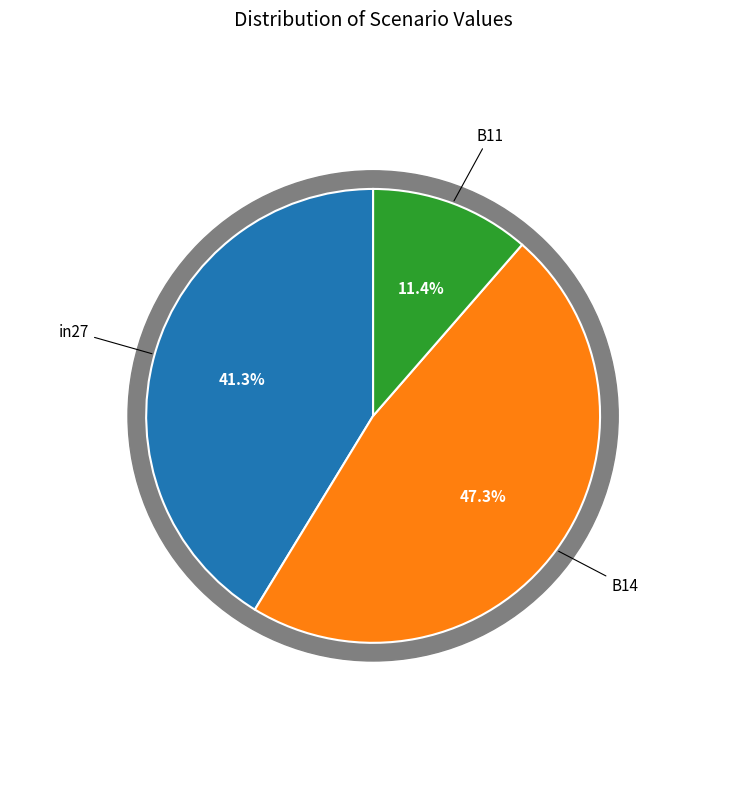

What percentage is NOT represented by B11?

88.6%